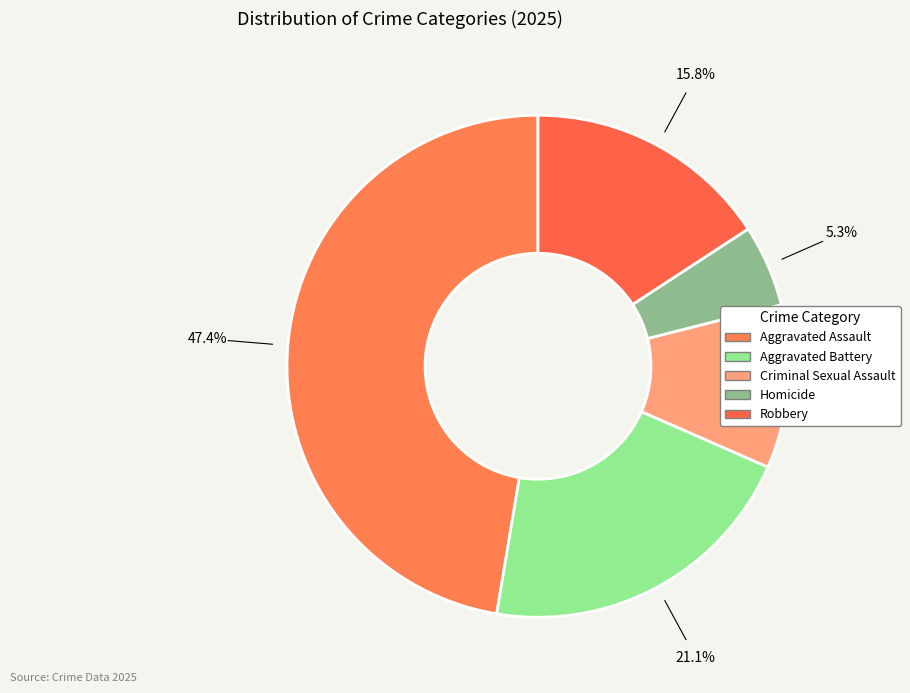

Does Robbery represent more than half of the total?

No